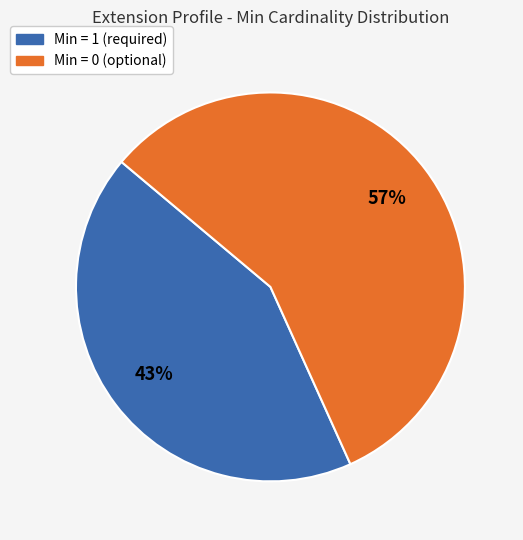

To the nearest percent, what is the average slice percentage?

50%